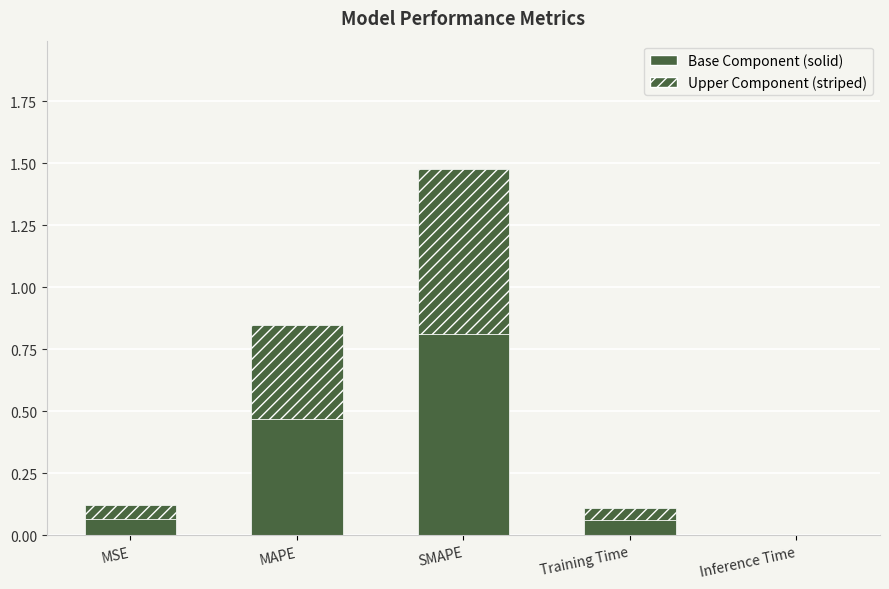

How many data points does each series have?

5